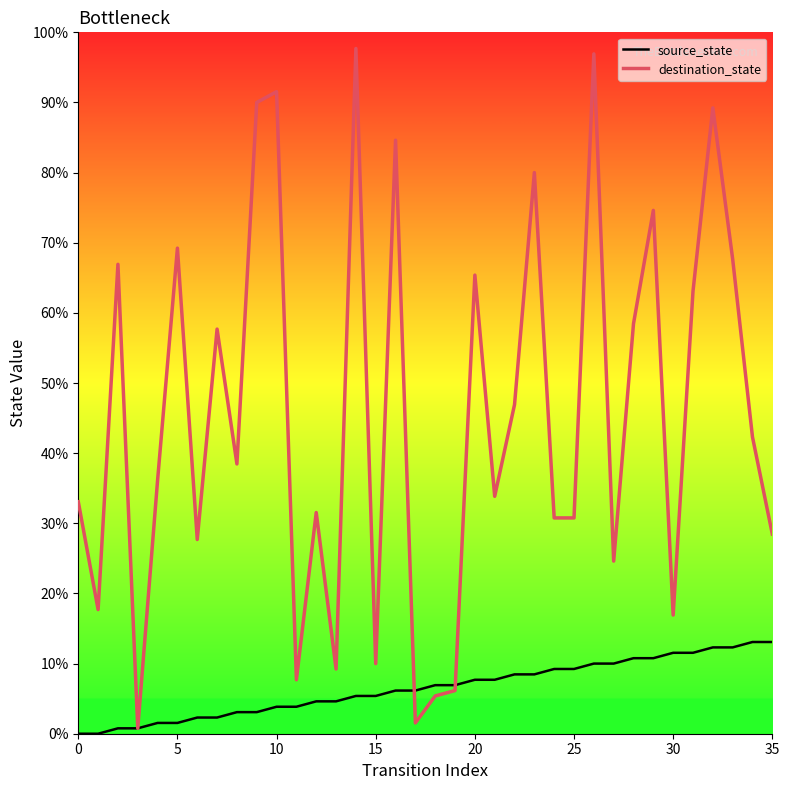

Reading right to left, extract all data points from this chart.

source_state: 17	17	16	16	15	15	14	14	13	13	12	12	11	11	10	10	9	9	8	8	7	7	6	6	5	5	4	4	3	3	2	2	1	1	0	0
destination_state: 37	55	88	116	82	22	97	76	32	126	40	40	104	61	44	85	8	7	2	110	13	127	12	41	10	119	117	50	75	36	90	47	1	87	23	43